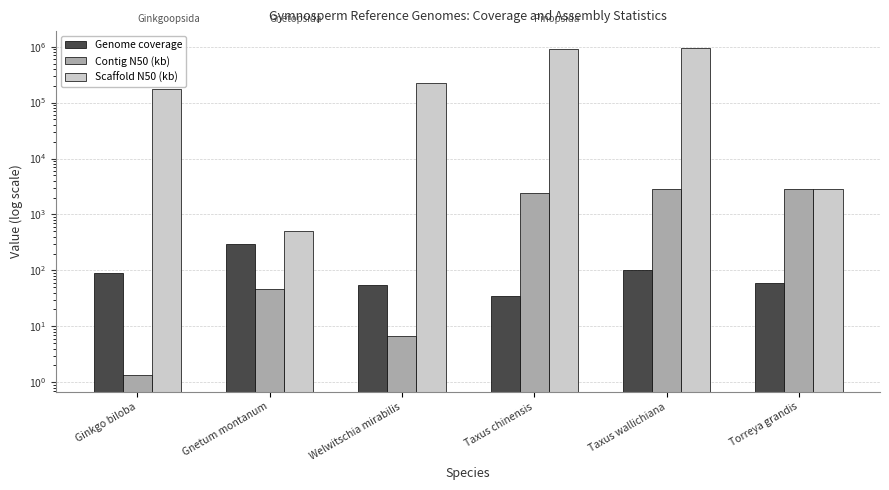

At which category is the sum across all series the highest?

Taxus wallichiana